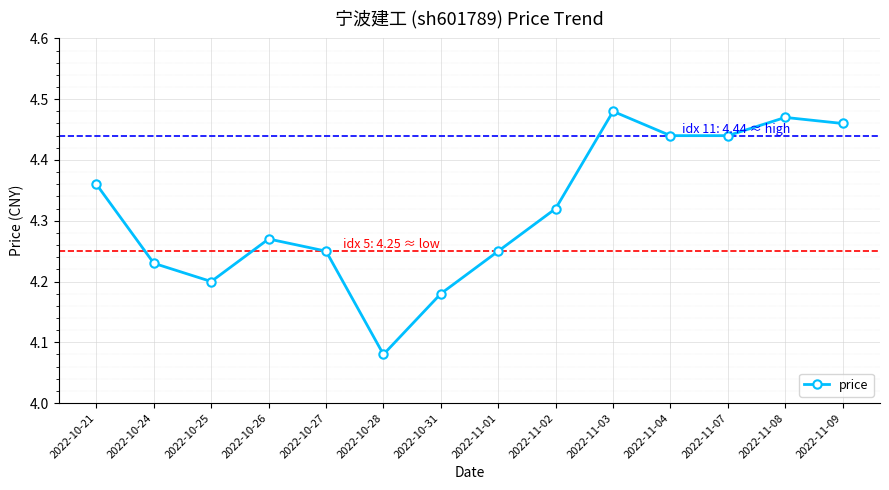

The value at 2022-11-07 is 1.8. True or false?

False